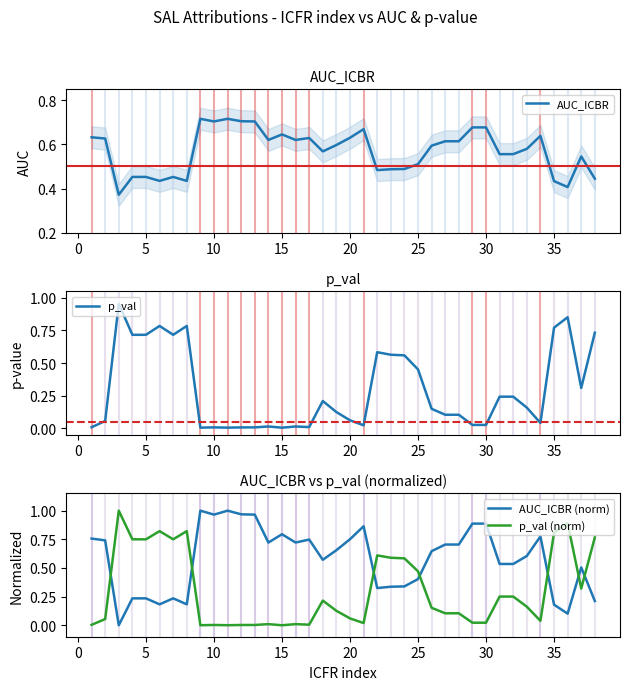

Is it true that p_val equals 0.0 at 15?

True